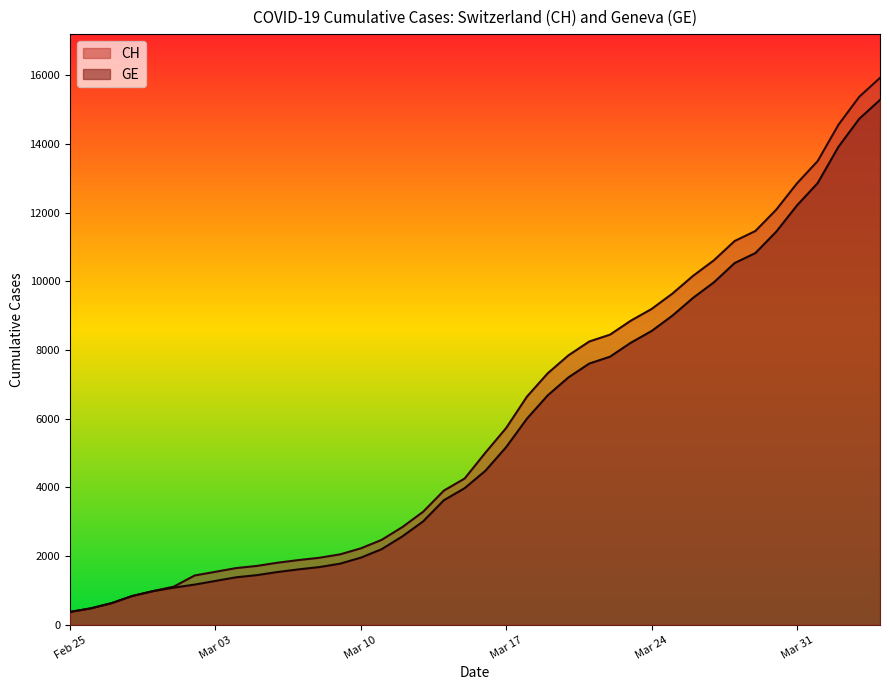

True or false: CH has a value of 1885 at 2020-03-07.

True